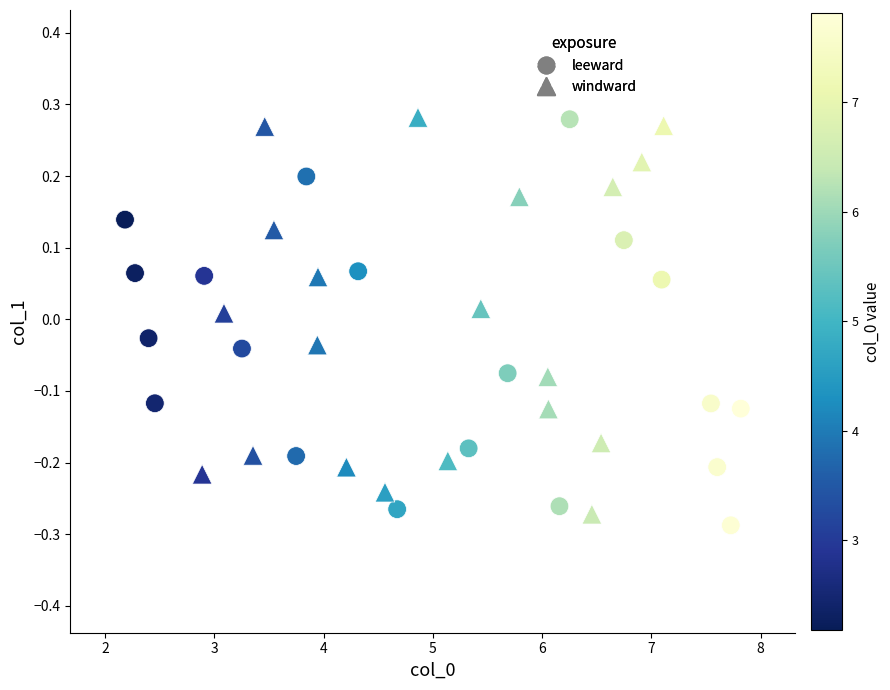

What are all the series names shown in the legend?

leeward, windward